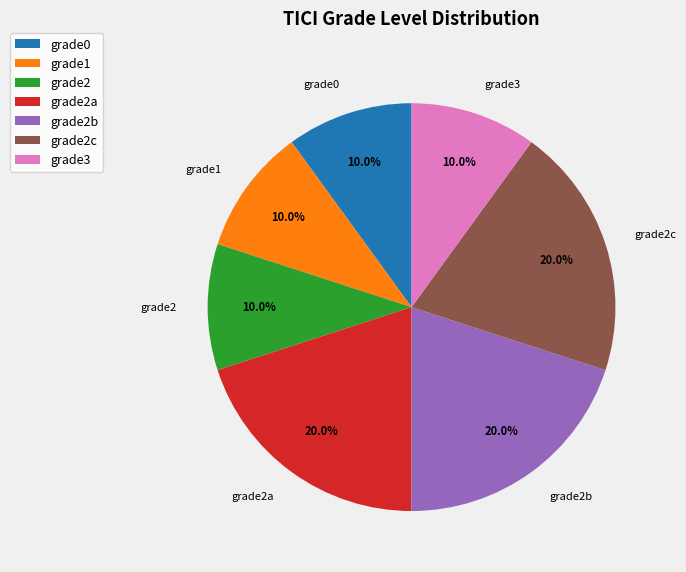

What percentage is the grade1 slice, to the nearest percent?

10%